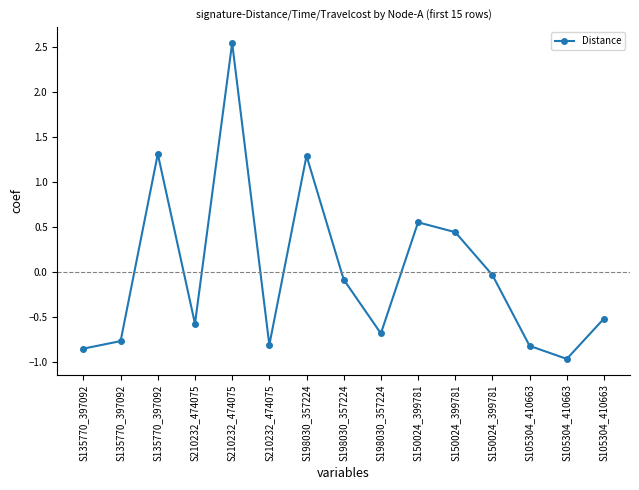

List the labels in order of value, smallest first.

S105304_410663, S135770_397092, S105304_410663, S210232_474075, S135770_397092, S198030_357224, S210232_474075, S105304_410663, S198030_357224, S150024_399781, S150024_399781, S150024_399781, S198030_357224, S135770_397092, S210232_474075